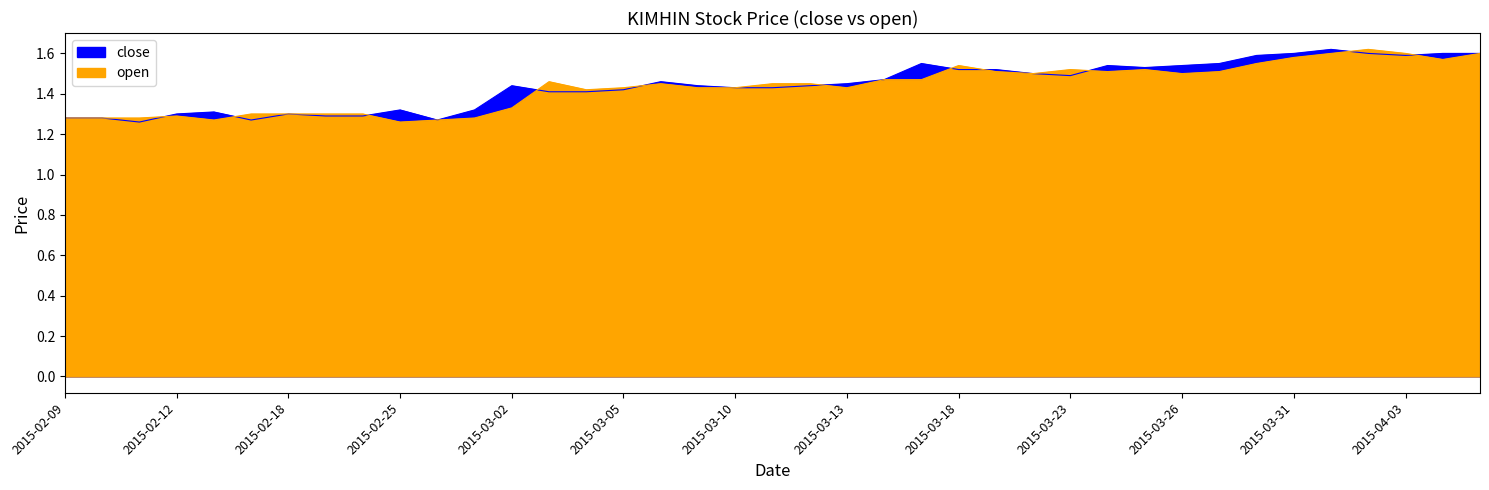

What is the total value across all series at 2015-04-01?

3.2